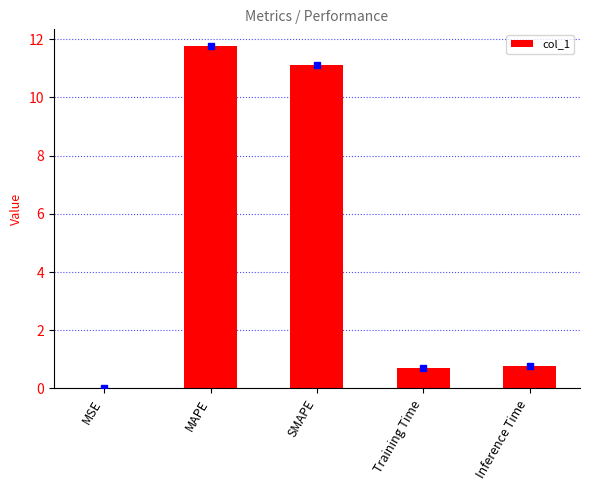

What is the difference between the values at Inference Time and Training Time?

0.1